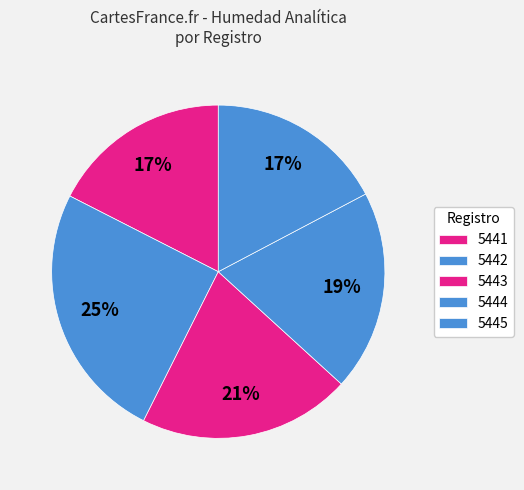

What is the ratio of the value at 5444 to the value at 5445?

1.1